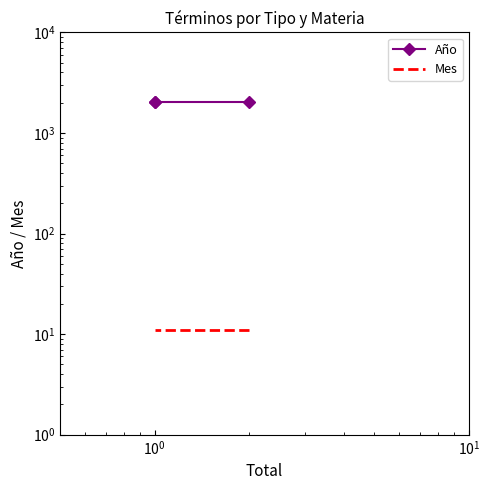

True or false: Mes has a value of 17 at $\mathdefault{10^{0}}$.

False